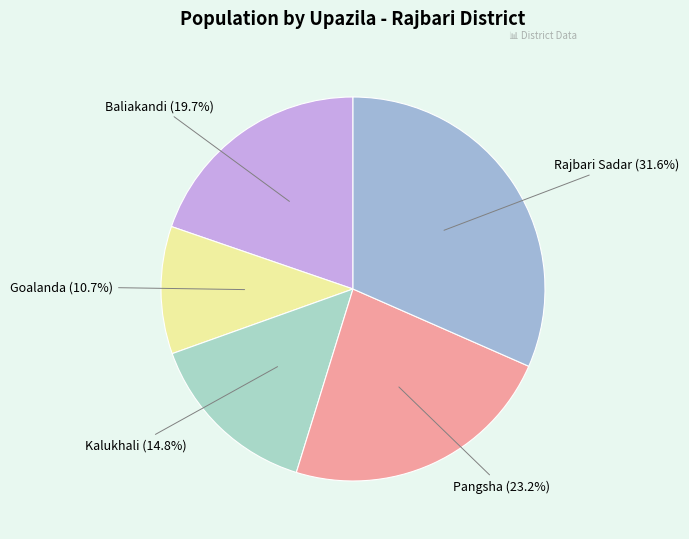

Does any single category account for the majority?

No